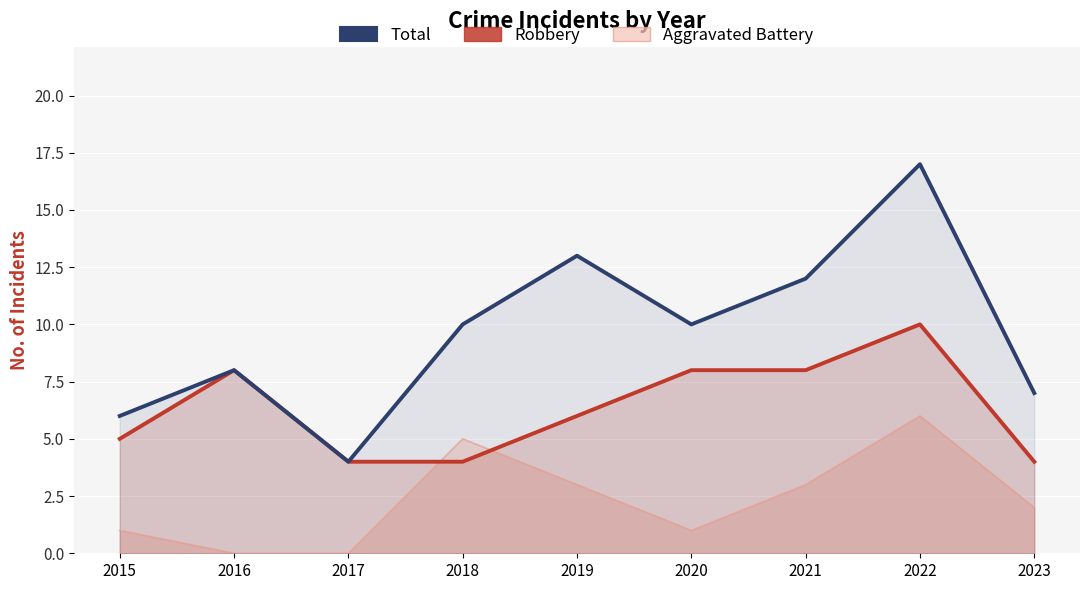

What is the difference between the Total values at 2023 and 2018?

3